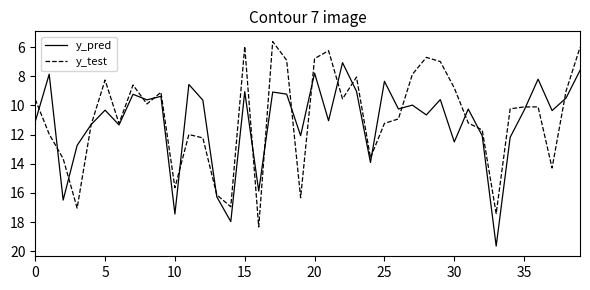

What is the lowest value of the y_pred series?

7.1